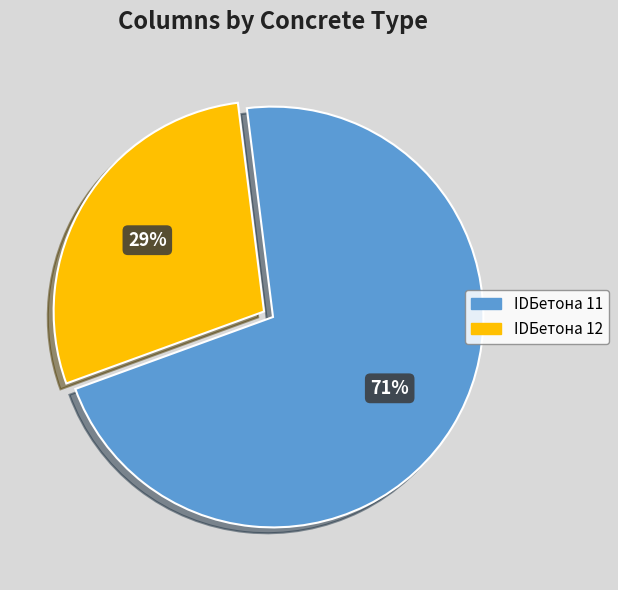

True or false: IDБетона 12 accounts for 37% of the total.

False